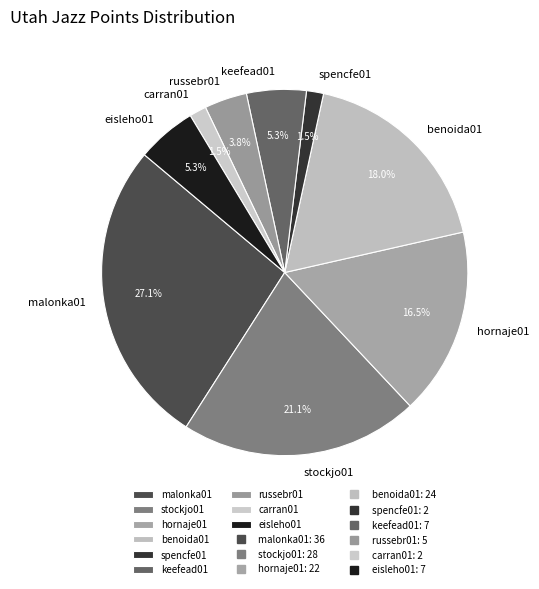

Count the number of slices in the pie.

9